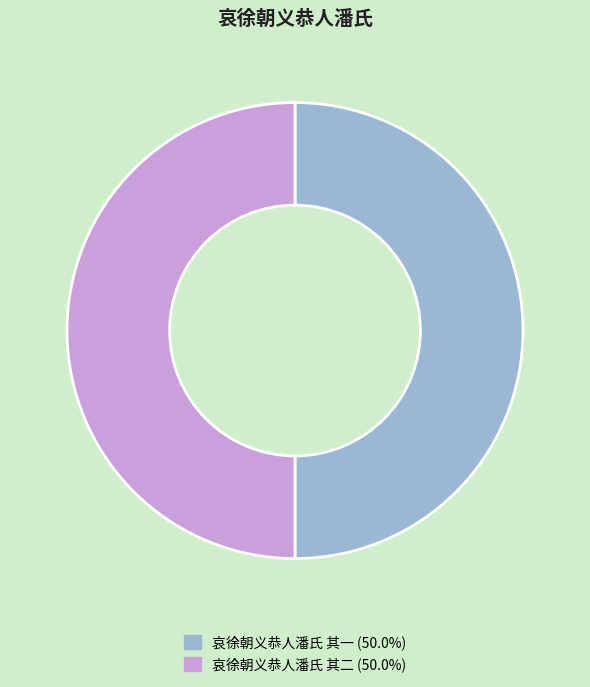

Combined, do 哀徐朝义恭人潘氏 其一 and 哀徐朝义恭人潘氏 其二 account for over 50%?

Yes